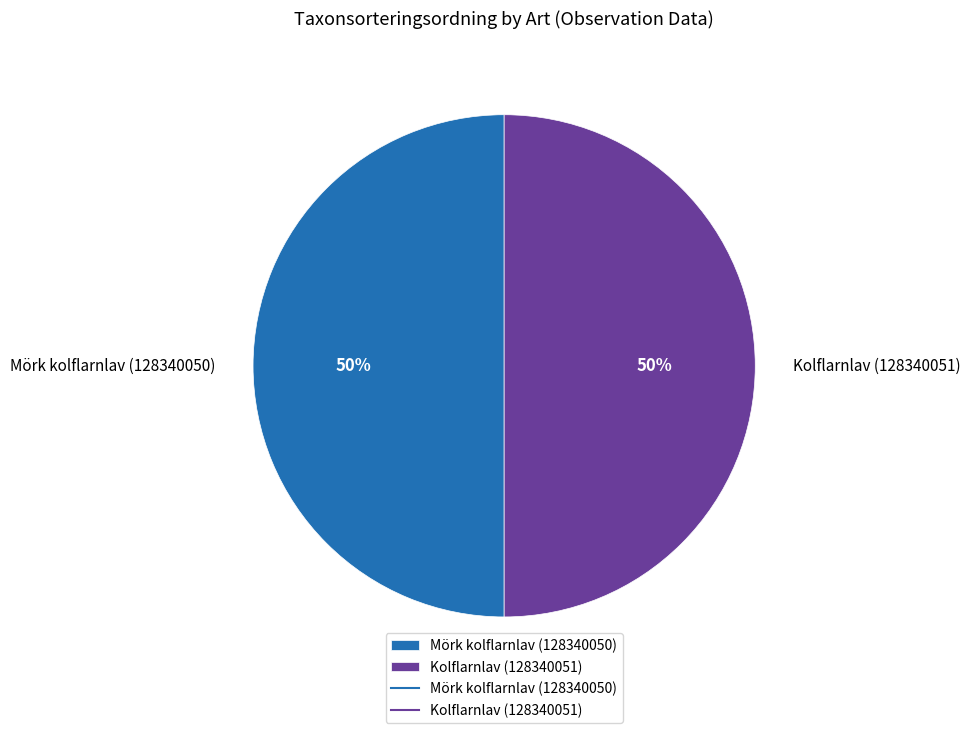

How many segments does this pie chart have?

2